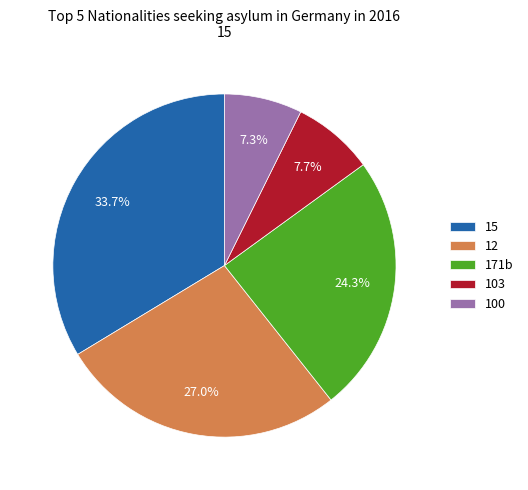

Does 100 account for over 50% of the chart?

No